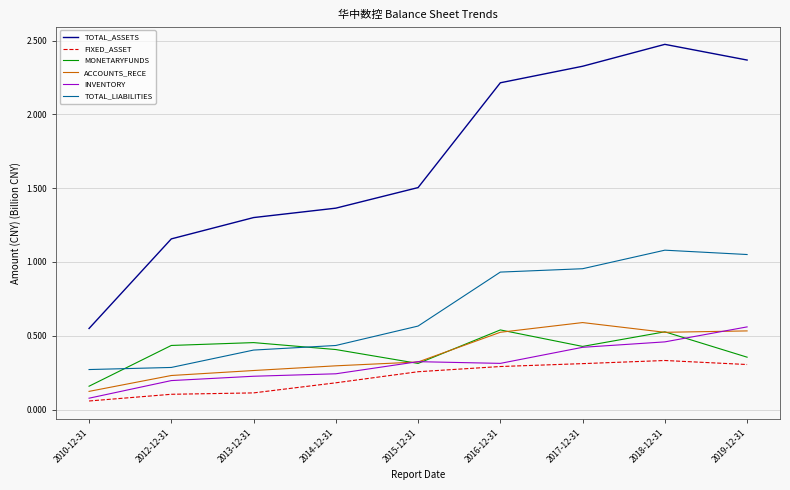

The value of TOTAL_LIABILITIES at 2016-12-31 is 0.5. True or false?

False